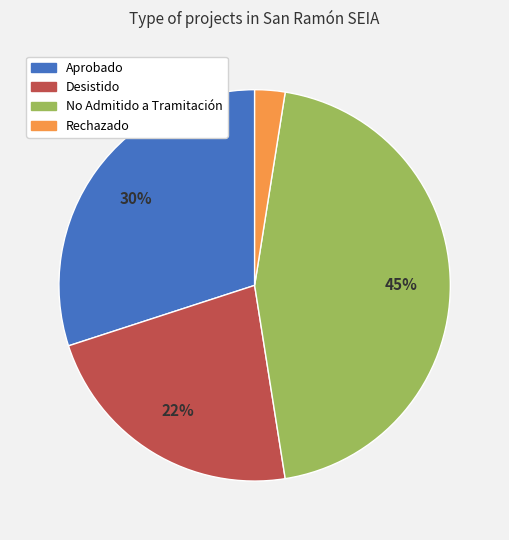

Is there any slice that represents more than half of the pie?

No